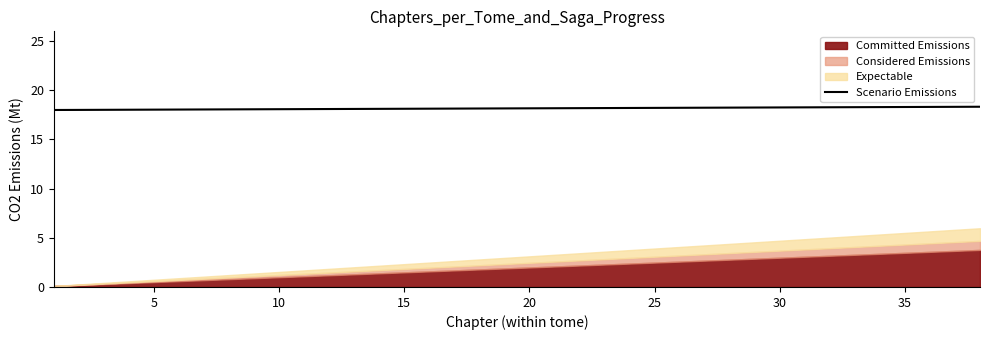

Is it true that Scenario Emissions equals 6.6 at 10?

False